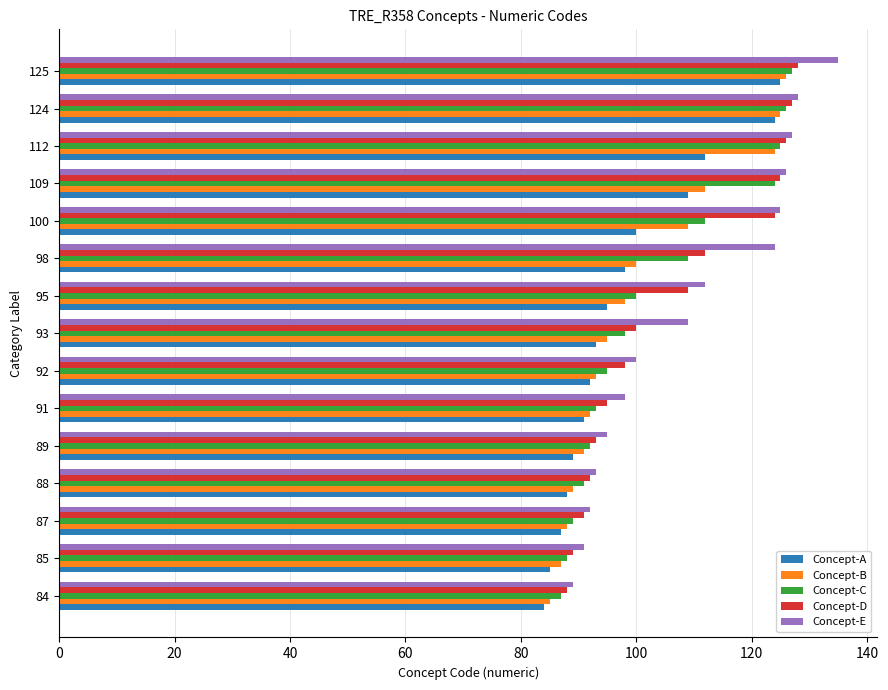

At how many categories does at least one series exceed 104?

8